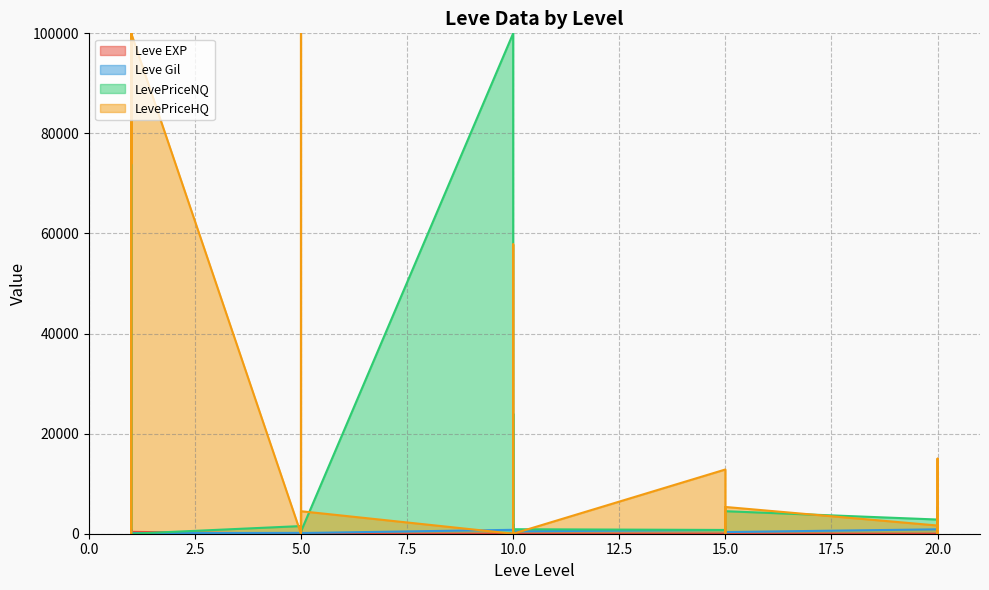

What value does the Leve Gil series have at 10?

770